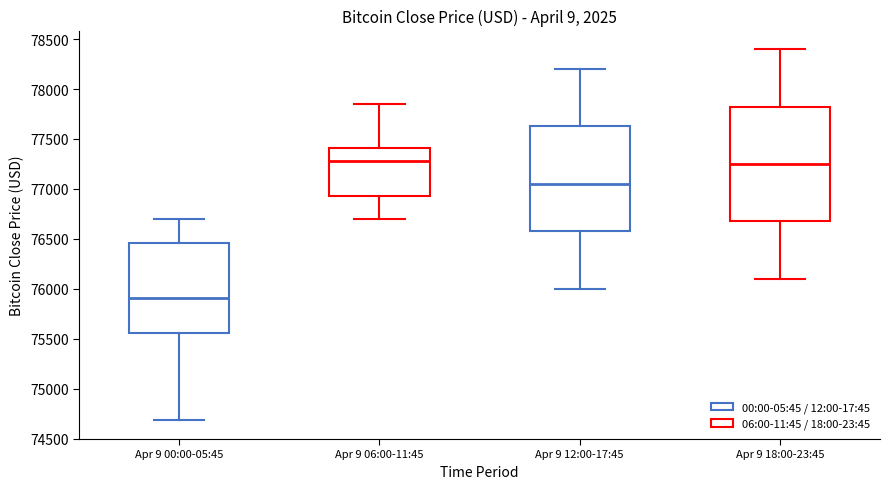

Reading left to right, transcribe this box plot: for each box, give where its median line is, the range the box spans, and where its two whiskers end, as read against the y-axis. The values are not printed on the chart, so give them approximately, as read against the axis.

Apr 9 00:00-05:45: median 75900, box 75550 to 76450, whiskers 74700 to 76700
Apr 9 06:00-11:45: median 77300, box 76900 to 77400, whiskers 76700 to 77850
Apr 9 12:00-17:45: median 77050, box 76600 to 77650, whiskers 76000 to 78200
Apr 9 18:00-23:45: median 77250, box 76700 to 77850, whiskers 76100 to 78400